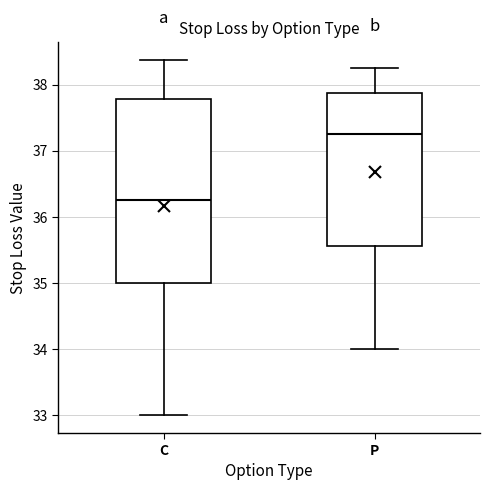

Where does the upper whisker of the box for C end on the y-axis? The values are not printed on the chart, so give them approximately, as read against the axis.

38.4